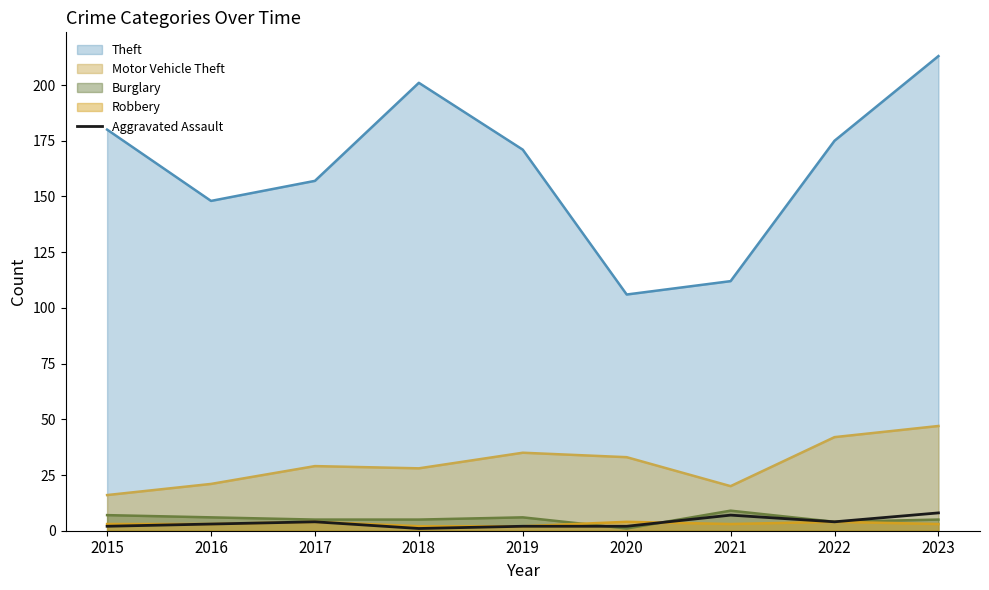

Count the number of data series in this chart.

5